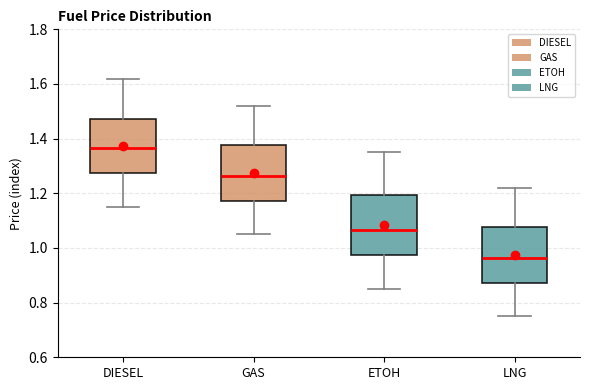

Reading left to right, read every box against the y-axis: the position of its median line, the range the box covers, and the ends of its whiskers. The values are not printed on the chart, so give them approximately, as read against the axis.

DIESEL: median 1.36, box 1.28 to 1.48, whiskers 1.16 to 1.62
GAS: median 1.26, box 1.18 to 1.38, whiskers 1.06 to 1.52
ETOH: median 1.06, box 0.98 to 1.20, whiskers 0.86 to 1.36
LNG: median 0.96, box 0.88 to 1.08, whiskers 0.76 to 1.22